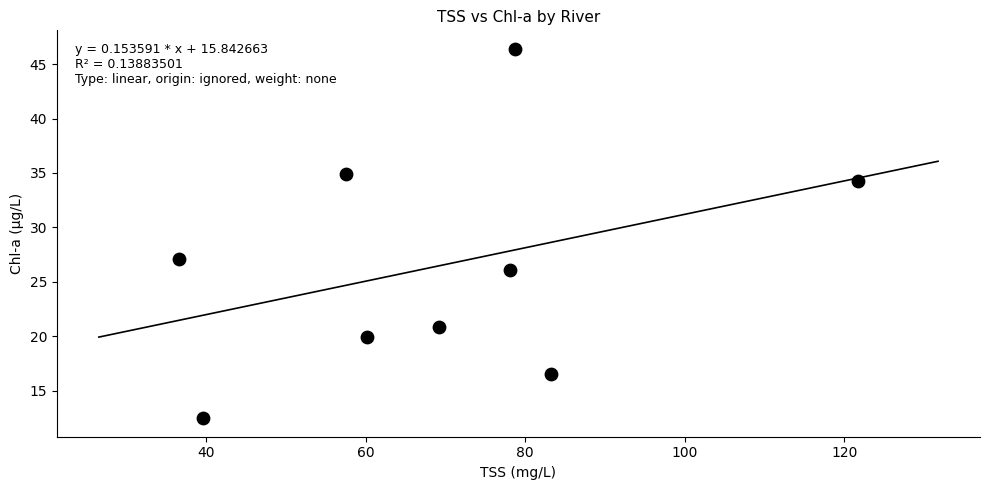

What Y value in the scatter plot is closest to 29?

27.1